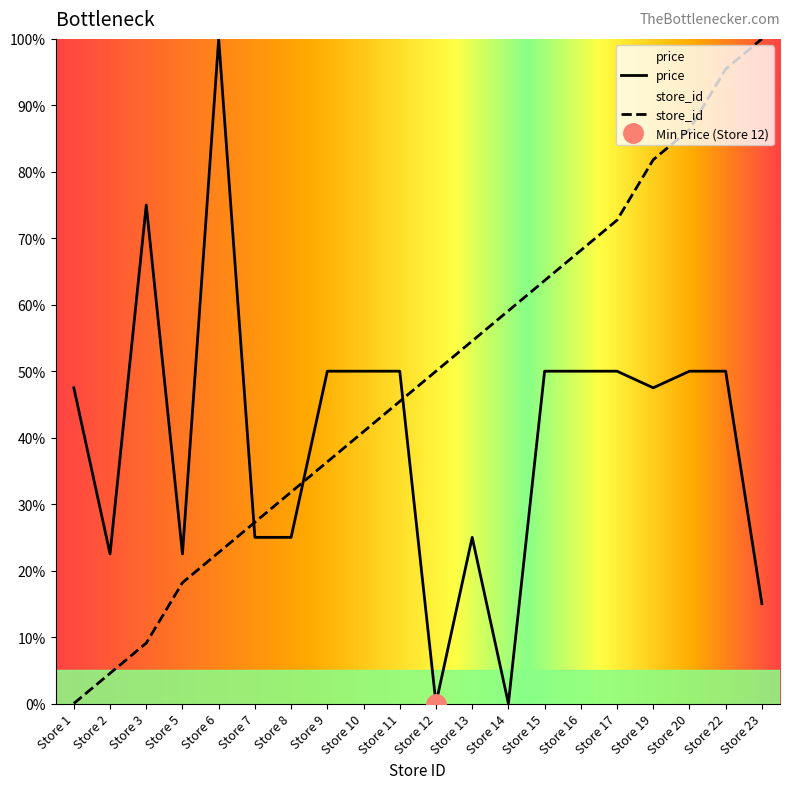

Between which two adjacent categories do price and store_id first intersect?

Store 6 and Store 7